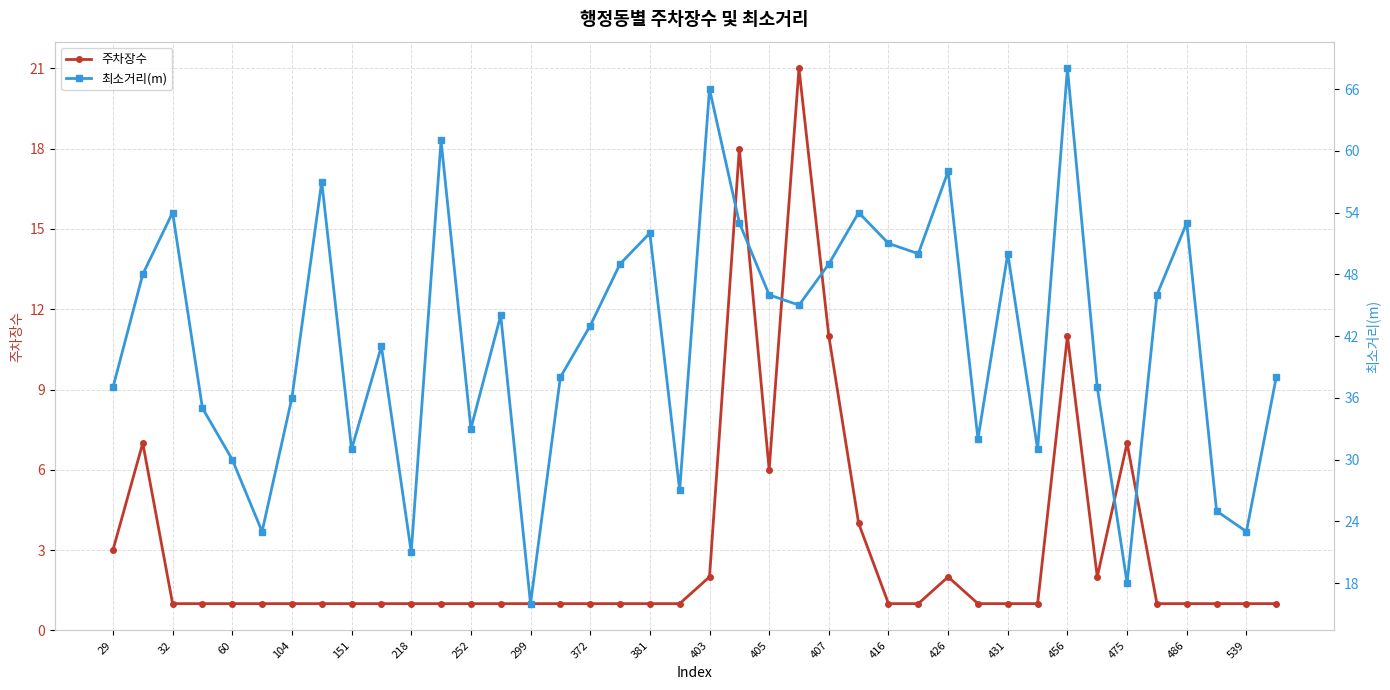

Is it true that 주차장수 equals 2 at 426?

True